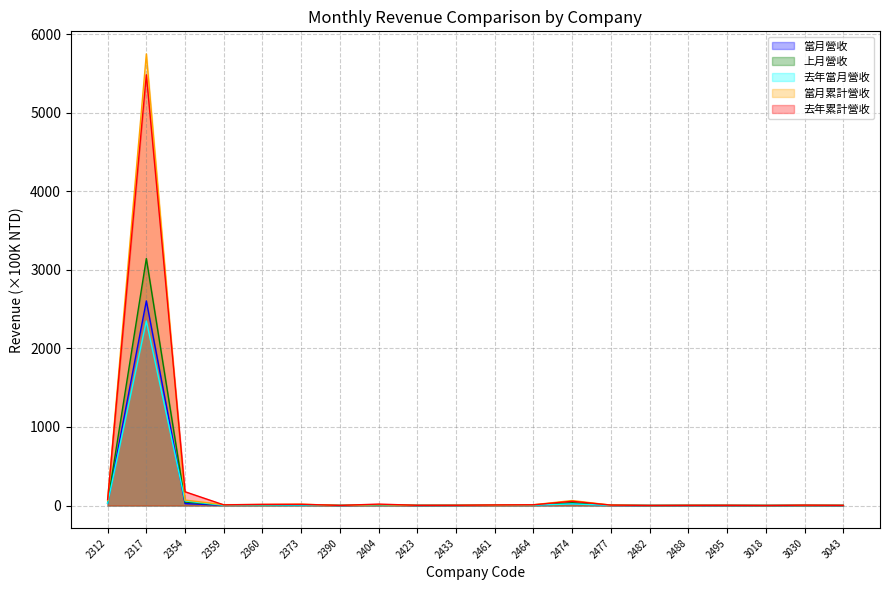

The value of 上月營收 at 3018 is 0.6. True or false?

True